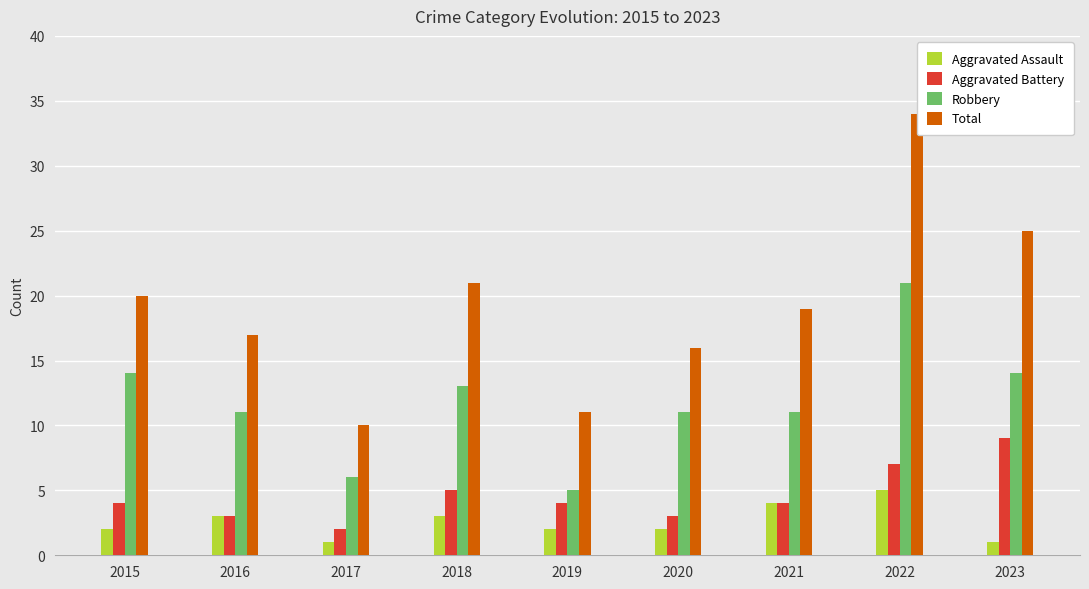

What are all the series names shown in the legend?

Aggravated Assault, Aggravated Battery, Robbery, Total